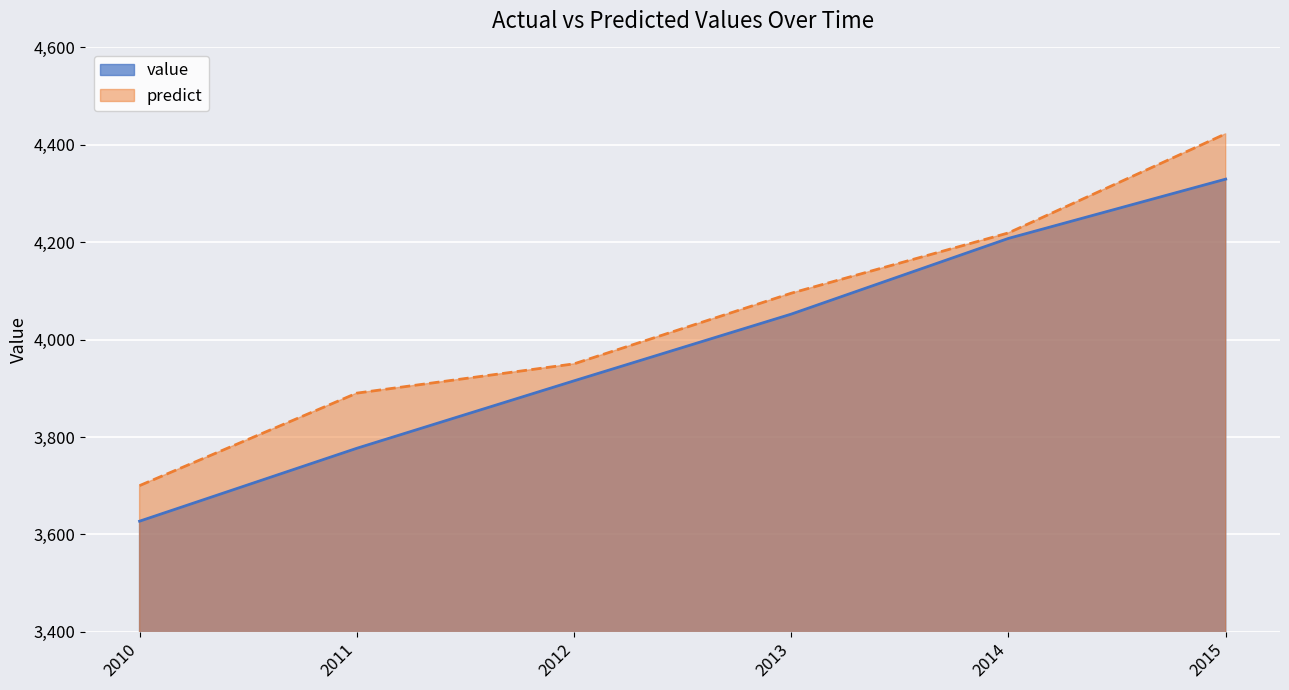

The value series shows 3627.2 at 2010. True or false?

True